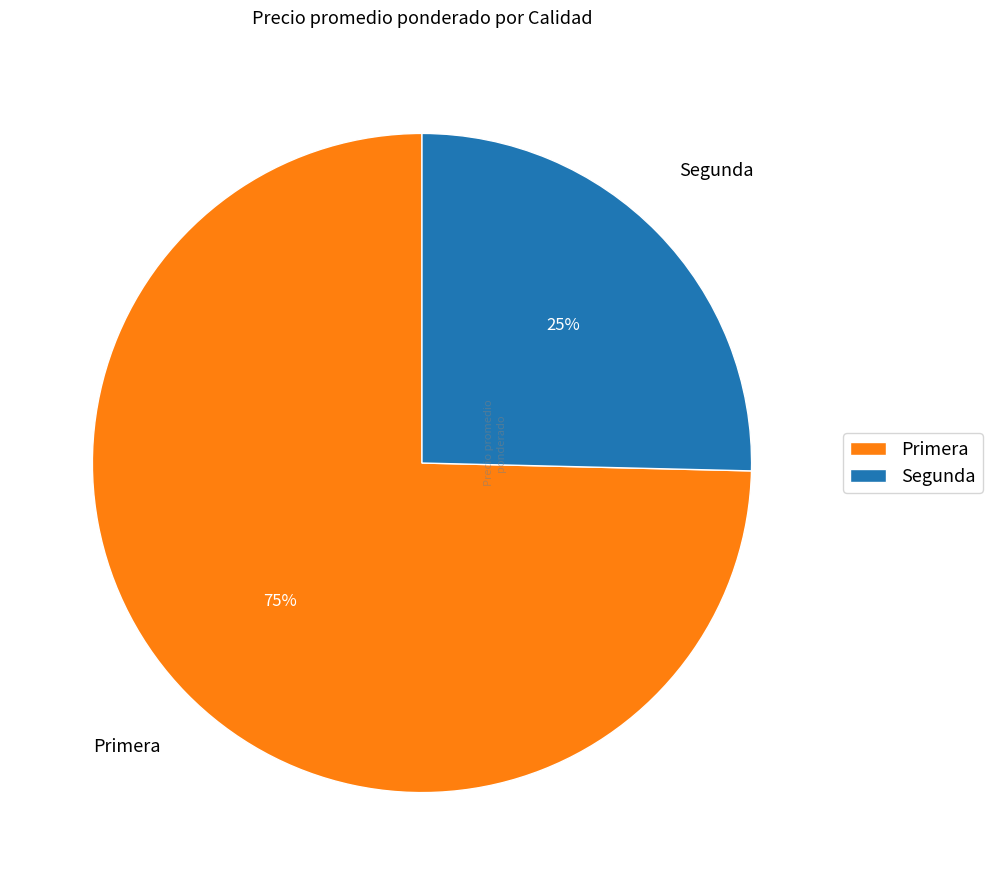

Is it true that Segunda is 17% of the pie?

False